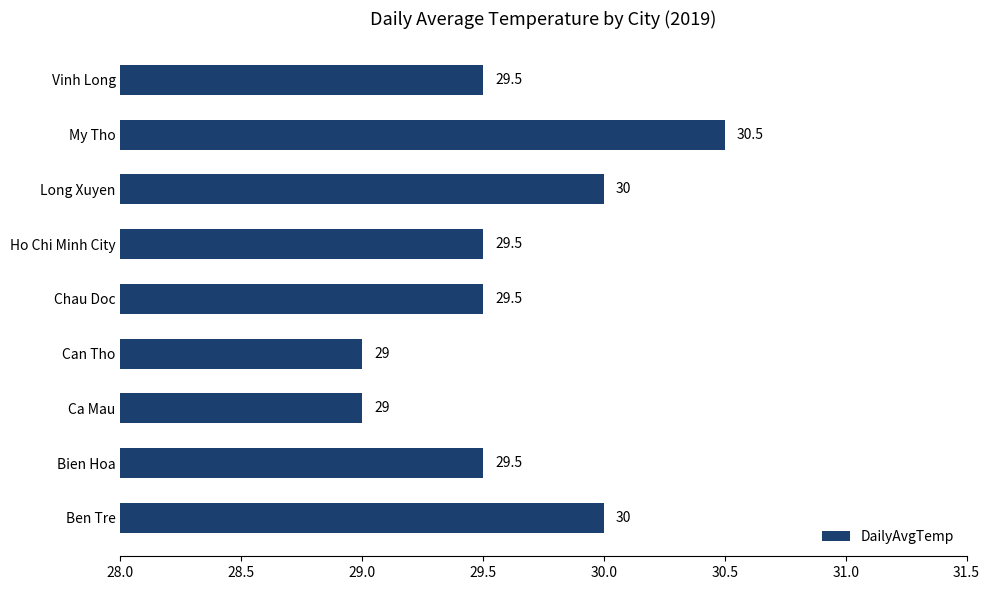

Which label corresponds to the largest value in the chart?

My Tho